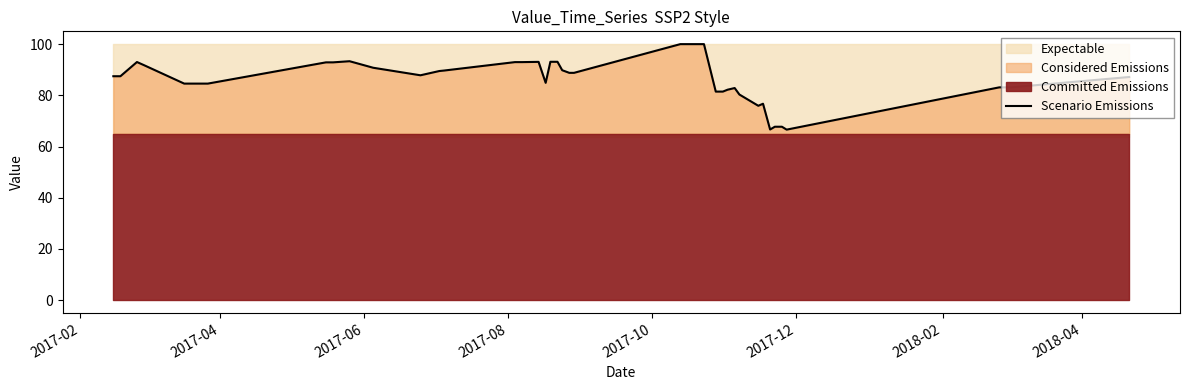

The chart shows a value of 126.3 at 15. True or false?

False